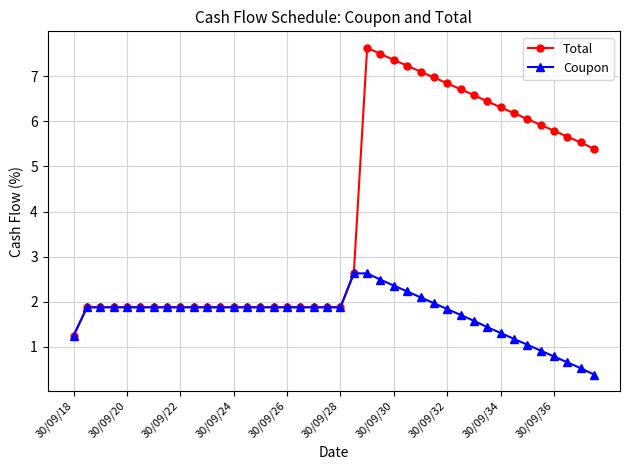

Which series has the widest spread of values?

Total